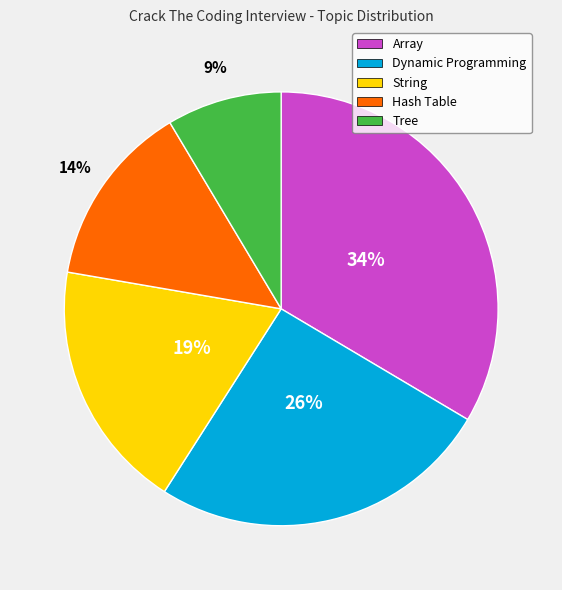

To the nearest percent, what is the average slice percentage?

20%